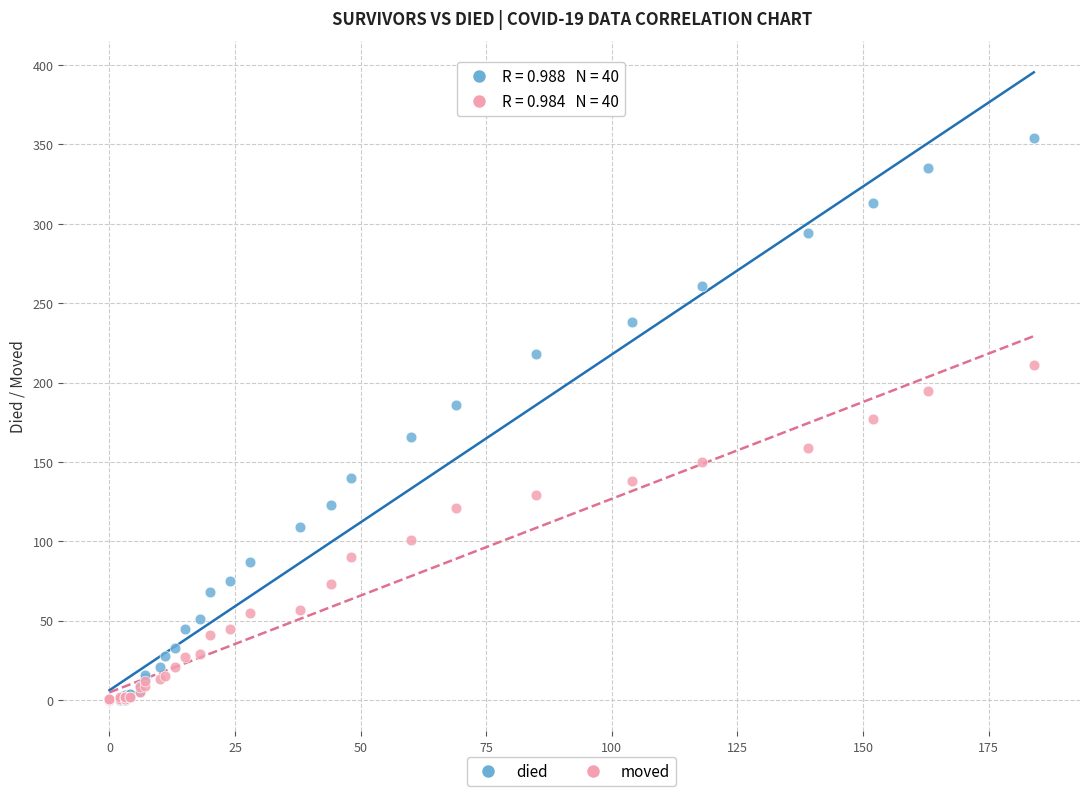

What are all the series names shown in the legend?

died, moved